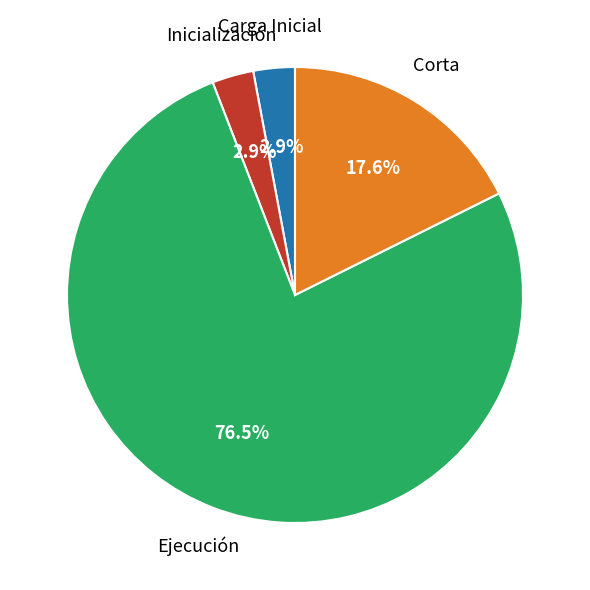

Is there any slice that represents more than half of the pie?

Yes